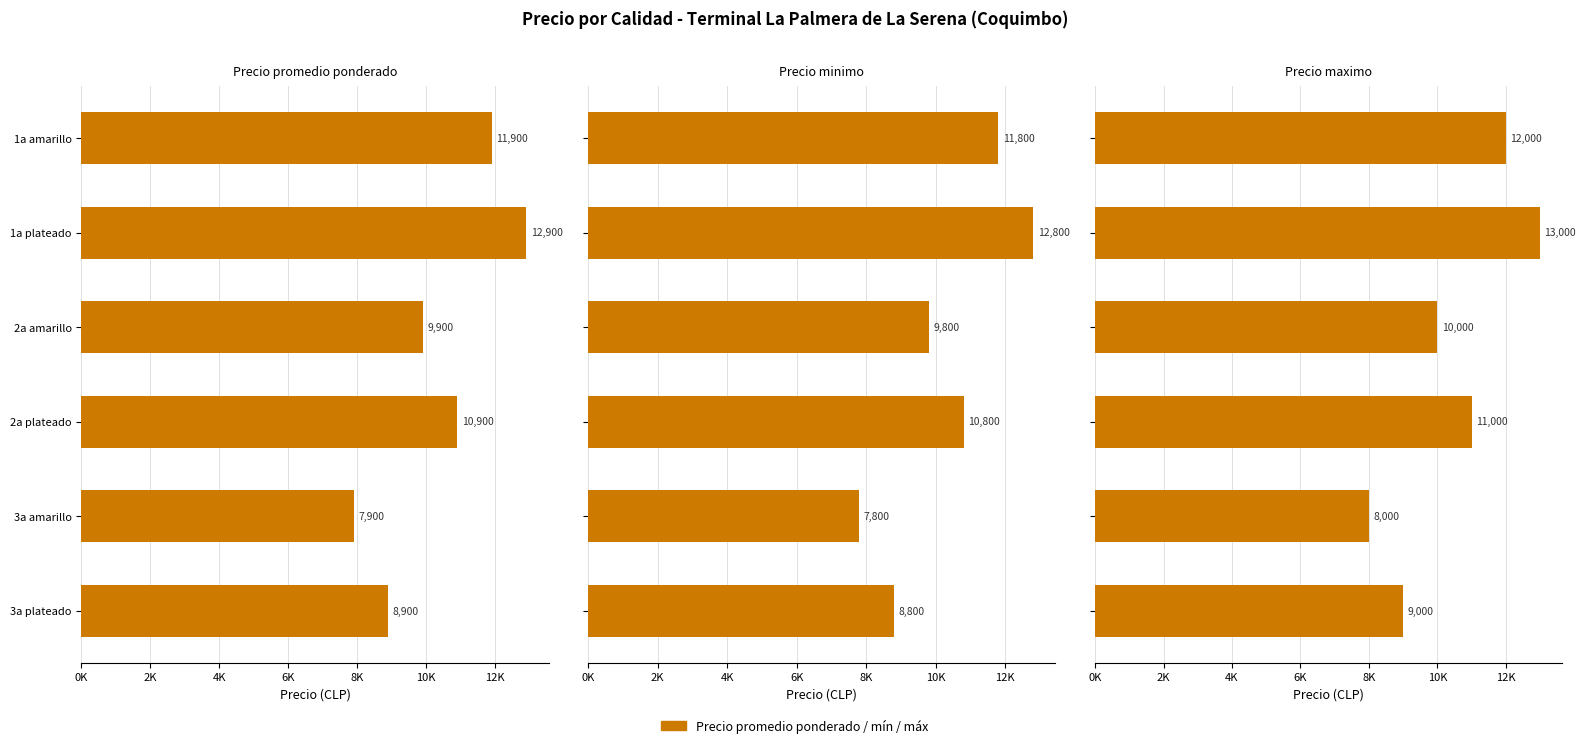

Which series has the largest range (max minus min)?

Precio promedio ponderado